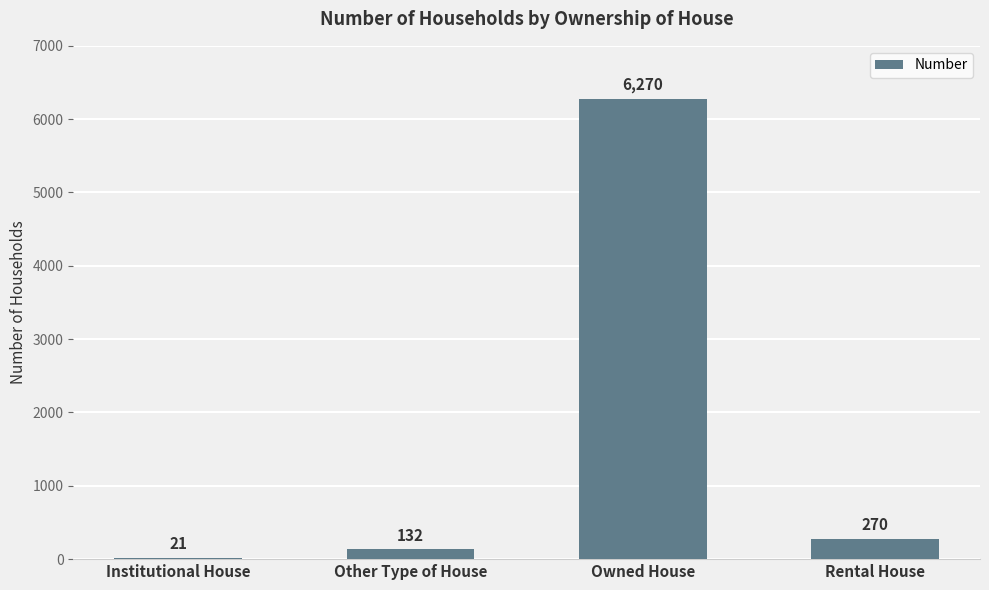

What is the maximum value shown in the chart?

6270